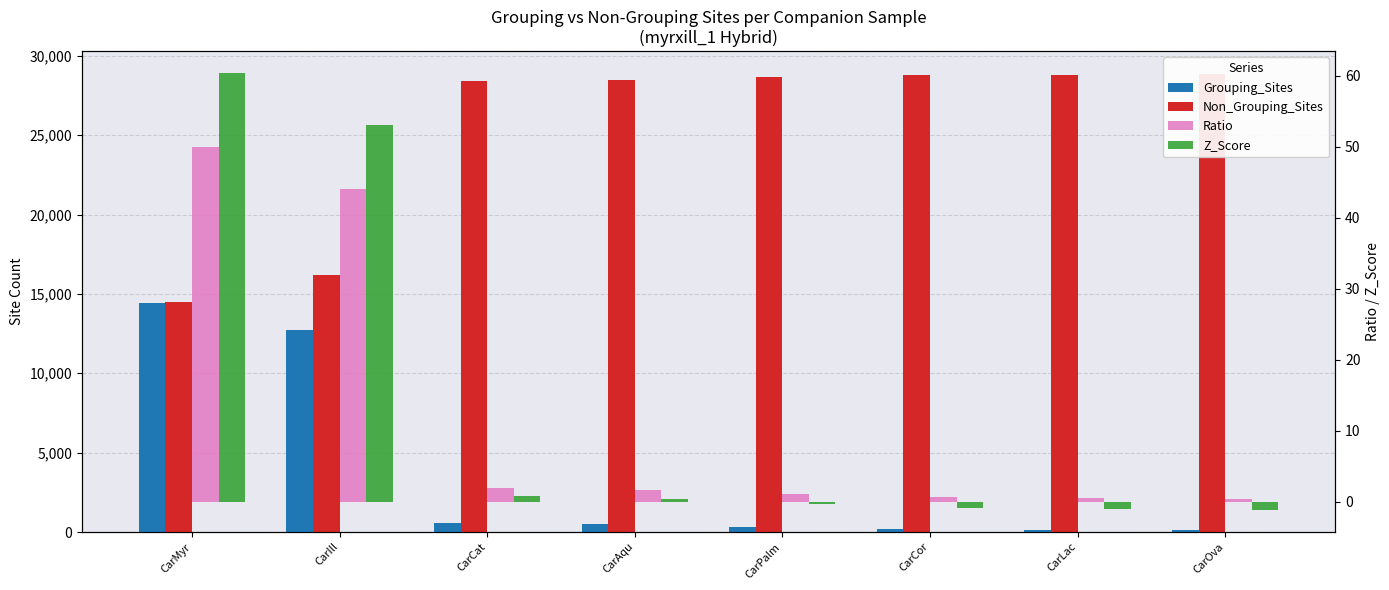

Reading left to right, extract all data points from this chart.

Grouping_Sites: CarMyr=14456.0	CarIll=12751.0	CarCat=559.0	CarAqu=480.0	CarPalm=294.0	CarCor=174.0	CarLac=134.0	CarOva=105.0
Non_Grouping_Sites: CarMyr=14497.0	CarIll=16202.0	CarCat=28394.0	CarAqu=28473.0	CarPalm=28659.0	CarCor=28779.0	CarLac=28819.0	CarOva=28848.0
Ratio: CarMyr=49.9	CarIll=44.0	CarCat=1.9	CarAqu=1.7	CarPalm=1.0	CarCor=0.6	CarLac=0.5	CarOva=0.4
Z_Score: CarMyr=60.4	CarIll=53.1	CarCat=0.7	CarAqu=0.4	CarPalm=-0.4	CarCor=-0.9	CarLac=-1.1	CarOva=-1.2